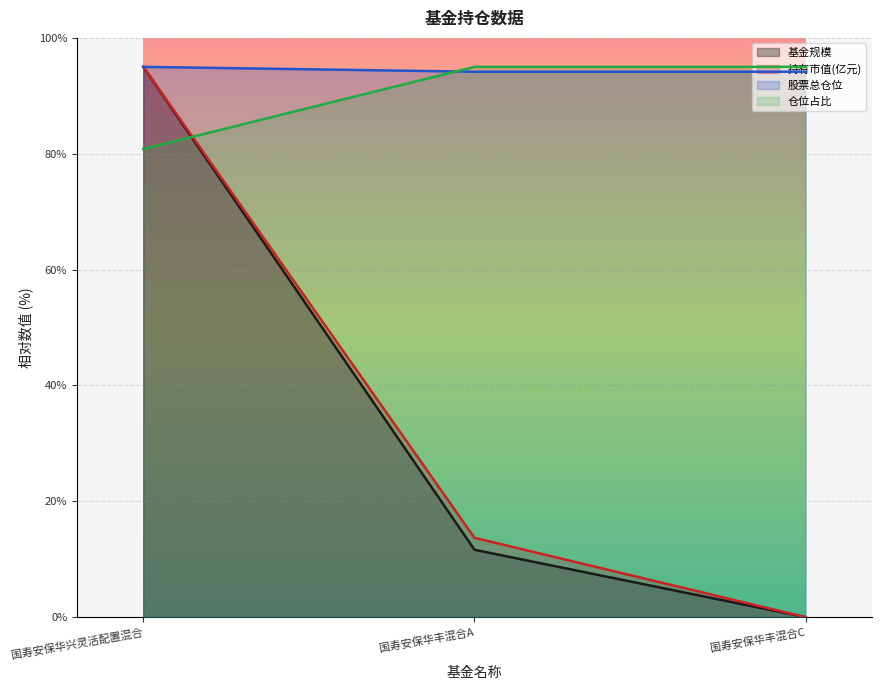

Which series has the widest spread of values?

基金规模